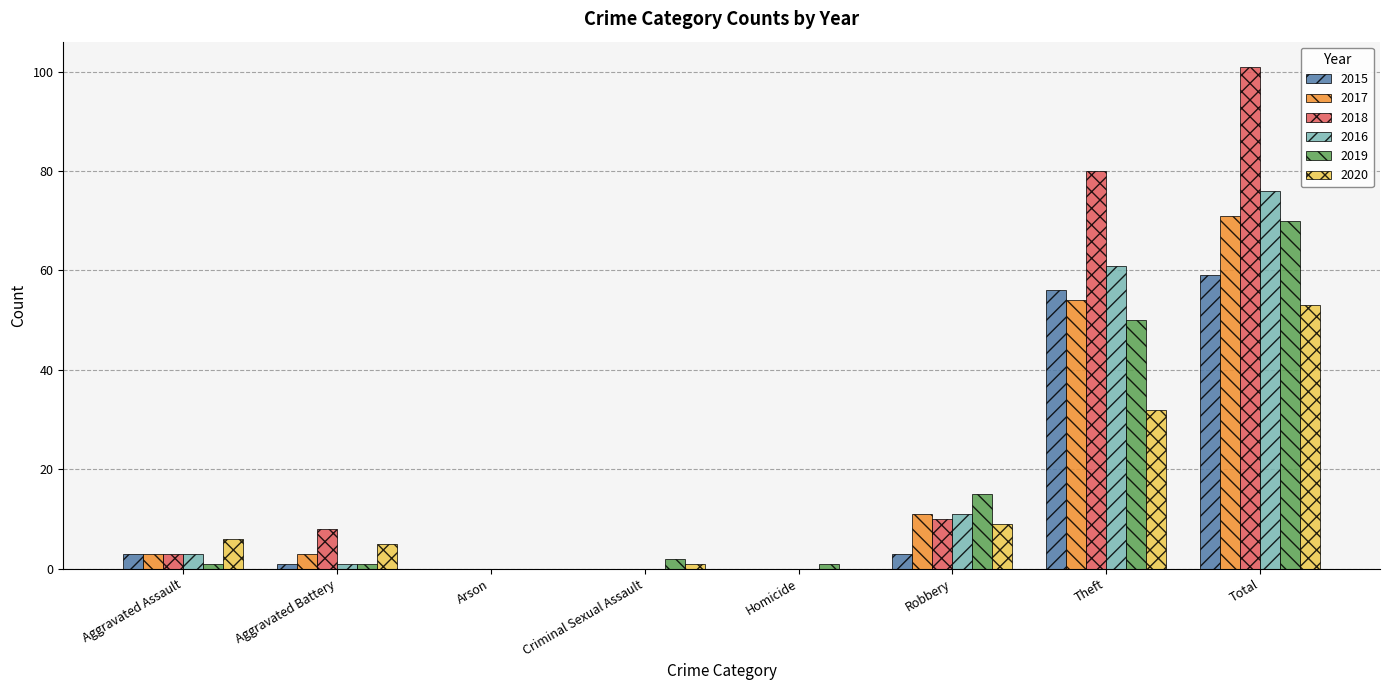

Is it true that 2020 equals 6 at Aggravated Assault?

True